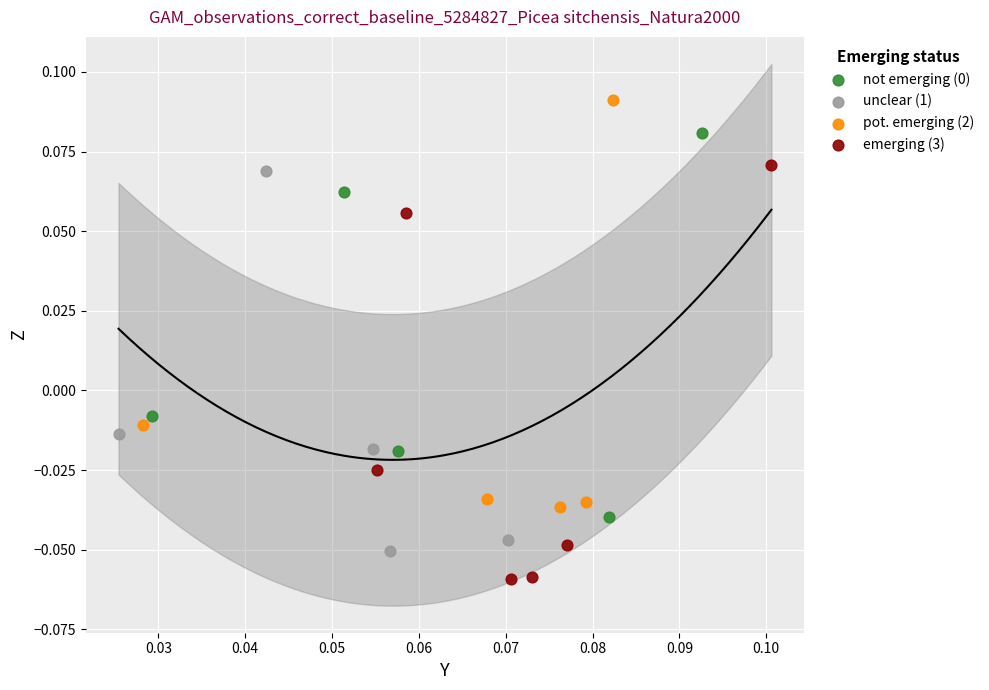

Which series reaches the minimum Y coordinate?

emerging (3)